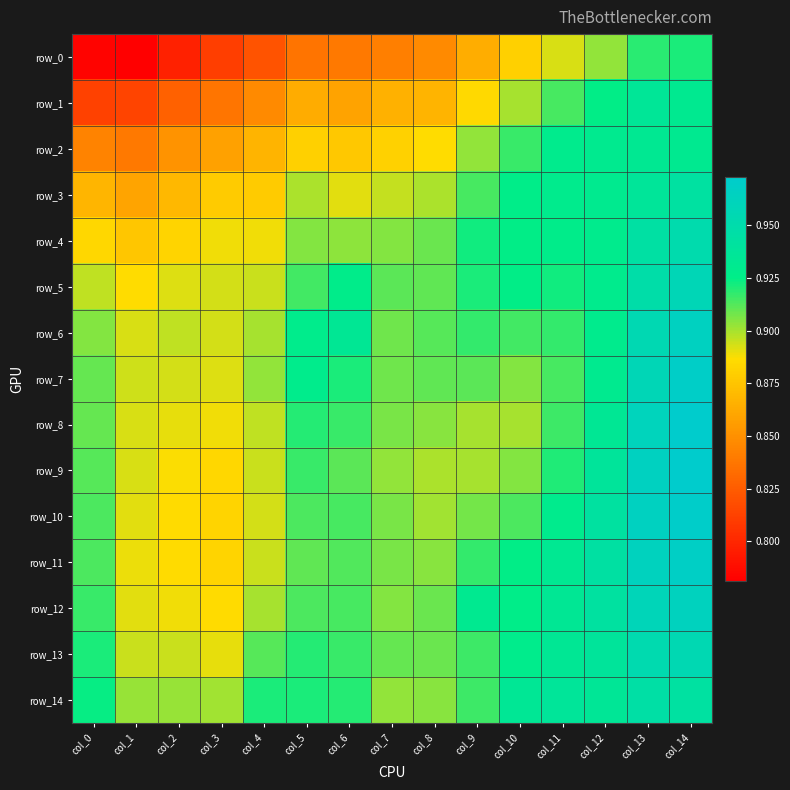

Reading left to right, extract all data points from this chart.

row_0: col_0=0.8	col_1=0.8	col_2=0.8	col_3=0.8	col_4=0.8	col_5=0.8	col_6=0.8	col_7=0.8	col_8=0.8	col_9=0.9	col_10=0.9	col_11=0.9	col_12=0.9	col_13=0.9	col_14=0.9
row_1: col_0=0.8	col_1=0.8	col_2=0.8	col_3=0.8	col_4=0.8	col_5=0.9	col_6=0.9	col_7=0.9	col_8=0.9	col_9=0.9	col_10=0.9	col_11=0.9	col_12=0.9	col_13=0.9	col_14=0.9
row_2: col_0=0.8	col_1=0.8	col_2=0.9	col_3=0.9	col_4=0.9	col_5=0.9	col_6=0.9	col_7=0.9	col_8=0.9	col_9=0.9	col_10=0.9	col_11=0.9	col_12=0.9	col_13=0.9	col_14=0.9
row_3: col_0=0.9	col_1=0.9	col_2=0.9	col_3=0.9	col_4=0.9	col_5=0.9	col_6=0.9	col_7=0.9	col_8=0.9	col_9=0.9	col_10=0.9	col_11=0.9	col_12=0.9	col_13=0.9	col_14=0.9
row_4: col_0=0.9	col_1=0.9	col_2=0.9	col_3=0.9	col_4=0.9	col_5=0.9	col_6=0.9	col_7=0.9	col_8=0.9	col_9=0.9	col_10=0.9	col_11=0.9	col_12=0.9	col_13=0.9	col_14=1.0
row_5: col_0=0.9	col_1=0.9	col_2=0.9	col_3=0.9	col_4=0.9	col_5=0.9	col_6=0.9	col_7=0.9	col_8=0.9	col_9=0.9	col_10=0.9	col_11=0.9	col_12=0.9	col_13=0.9	col_14=1.0
row_6: col_0=0.9	col_1=0.9	col_2=0.9	col_3=0.9	col_4=0.9	col_5=0.9	col_6=0.9	col_7=0.9	col_8=0.9	col_9=0.9	col_10=0.9	col_11=0.9	col_12=0.9	col_13=1.0	col_14=1.0
row_7: col_0=0.9	col_1=0.9	col_2=0.9	col_3=0.9	col_4=0.9	col_5=0.9	col_6=0.9	col_7=0.9	col_8=0.9	col_9=0.9	col_10=0.9	col_11=0.9	col_12=0.9	col_13=1.0	col_14=1.0
row_8: col_0=0.9	col_1=0.9	col_2=0.9	col_3=0.9	col_4=0.9	col_5=0.9	col_6=0.9	col_7=0.9	col_8=0.9	col_9=0.9	col_10=0.9	col_11=0.9	col_12=0.9	col_13=1.0	col_14=1.0
row_9: col_0=0.9	col_1=0.9	col_2=0.9	col_3=0.9	col_4=0.9	col_5=0.9	col_6=0.9	col_7=0.9	col_8=0.9	col_9=0.9	col_10=0.9	col_11=0.9	col_12=0.9	col_13=1.0	col_14=1.0
row_10: col_0=0.9	col_1=0.9	col_2=0.9	col_3=0.9	col_4=0.9	col_5=0.9	col_6=0.9	col_7=0.9	col_8=0.9	col_9=0.9	col_10=0.9	col_11=0.9	col_12=0.9	col_13=1.0	col_14=1.0
row_11: col_0=0.9	col_1=0.9	col_2=0.9	col_3=0.9	col_4=0.9	col_5=0.9	col_6=0.9	col_7=0.9	col_8=0.9	col_9=0.9	col_10=0.9	col_11=0.9	col_12=0.9	col_13=1.0	col_14=1.0
row_12: col_0=0.9	col_1=0.9	col_2=0.9	col_3=0.9	col_4=0.9	col_5=0.9	col_6=0.9	col_7=0.9	col_8=0.9	col_9=0.9	col_10=0.9	col_11=0.9	col_12=0.9	col_13=1.0	col_14=1.0
row_13: col_0=0.9	col_1=0.9	col_2=0.9	col_3=0.9	col_4=0.9	col_5=0.9	col_6=0.9	col_7=0.9	col_8=0.9	col_9=0.9	col_10=0.9	col_11=0.9	col_12=0.9	col_13=1.0	col_14=1.0
row_14: col_0=0.9	col_1=0.9	col_2=0.9	col_3=0.9	col_4=0.9	col_5=0.9	col_6=0.9	col_7=0.9	col_8=0.9	col_9=0.9	col_10=0.9	col_11=0.9	col_12=0.9	col_13=0.9	col_14=0.9